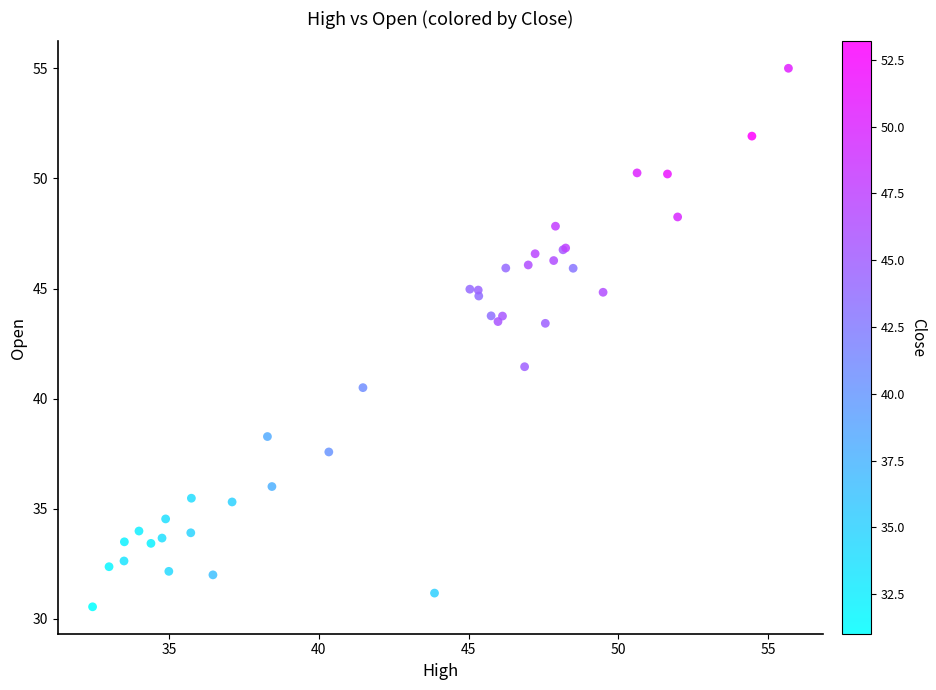

What Y value in the scatter plot is closest to 42?

41.5